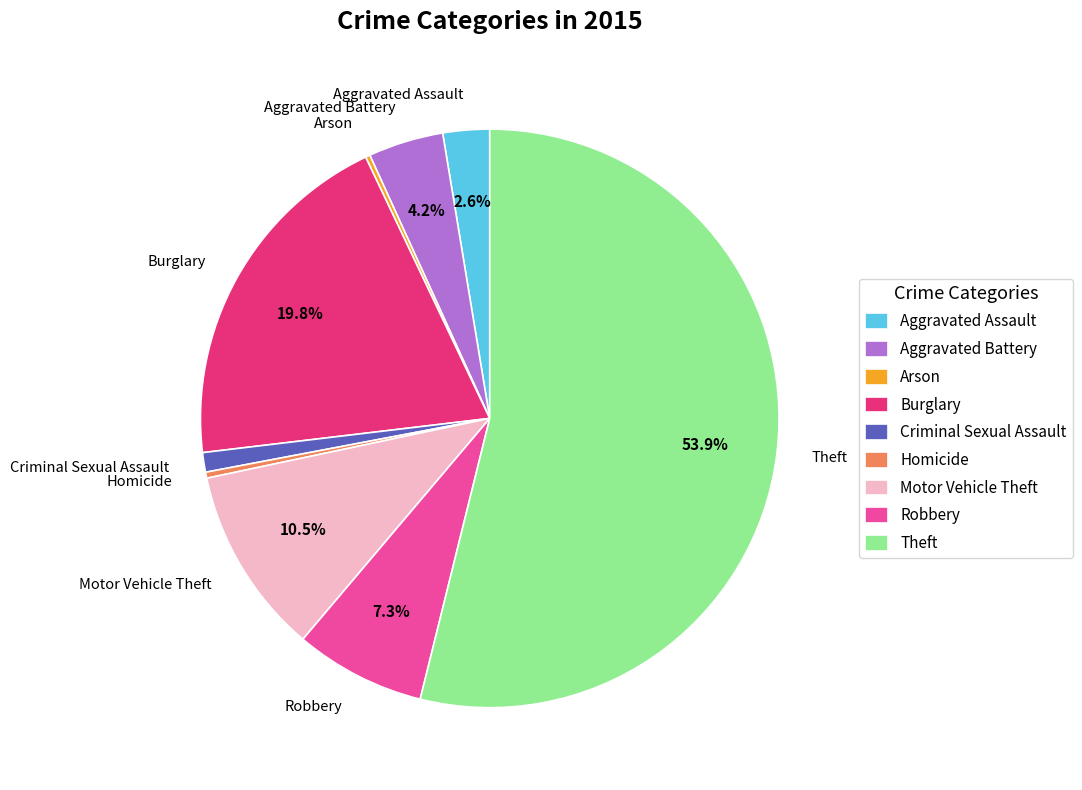

Which has a higher value, Criminal Sexual Assault or Homicide?

Criminal Sexual Assault